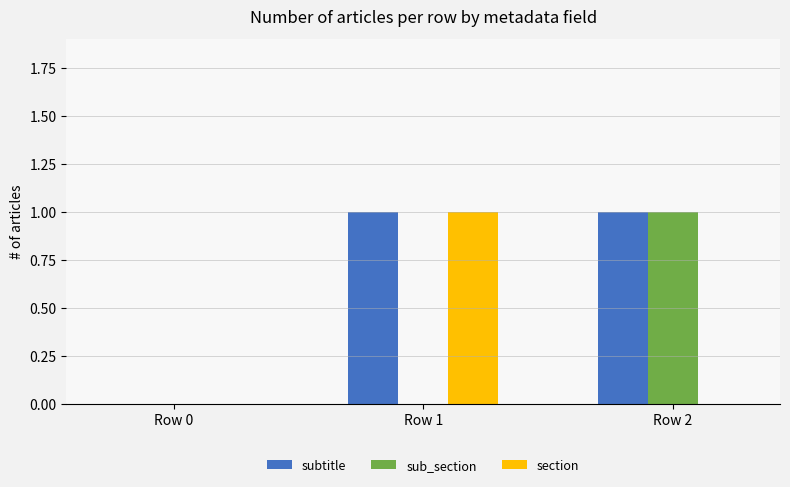

The value of subtitle at Row 2 is 1. True or false?

True